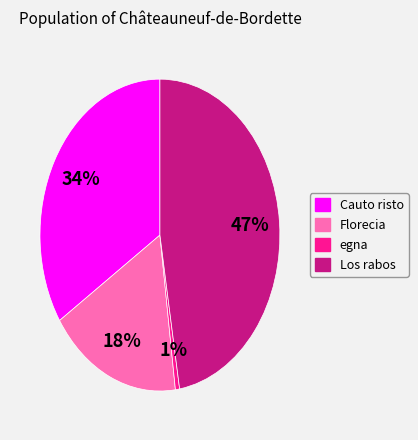

Do egna and Cauto risto together represent more than half of the pie?

No